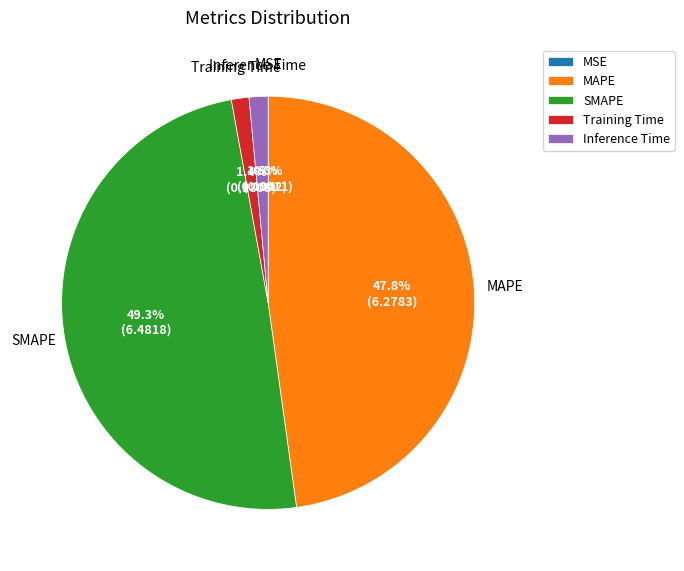

Combined, what portion of the pie is SMAPE and MAPE?

97.1%